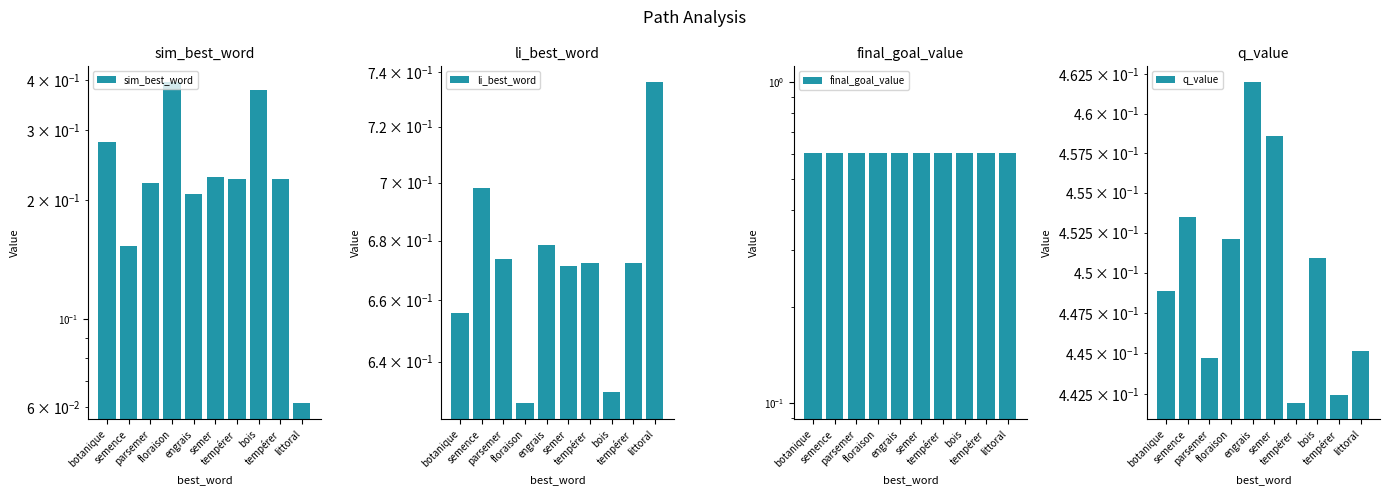

Reading left to right, transcribe all the data shown in this chart.

sim_best_word: botanique=0.3	semence=0.2	parsemer=0.2	floraison=0.4	engrais=0.2	semer=0.2	tempérer=0.2	bois=0.4	tempérer=0.2	littoral=0.1
li_best_word: botanique=0.7	semence=0.7	parsemer=0.7	floraison=0.6	engrais=0.7	semer=0.7	tempérer=0.7	bois=0.6	tempérer=0.7	littoral=0.7
final_goal_value: botanique=0.6	semence=0.6	parsemer=0.6	floraison=0.6	engrais=0.6	semer=0.6	tempérer=0.6	bois=0.6	tempérer=0.6	littoral=0.6
q_value: botanique=0.4	semence=0.5	parsemer=0.4	floraison=0.5	engrais=0.5	semer=0.5	tempérer=0.4	bois=0.5	tempérer=0.4	littoral=0.4